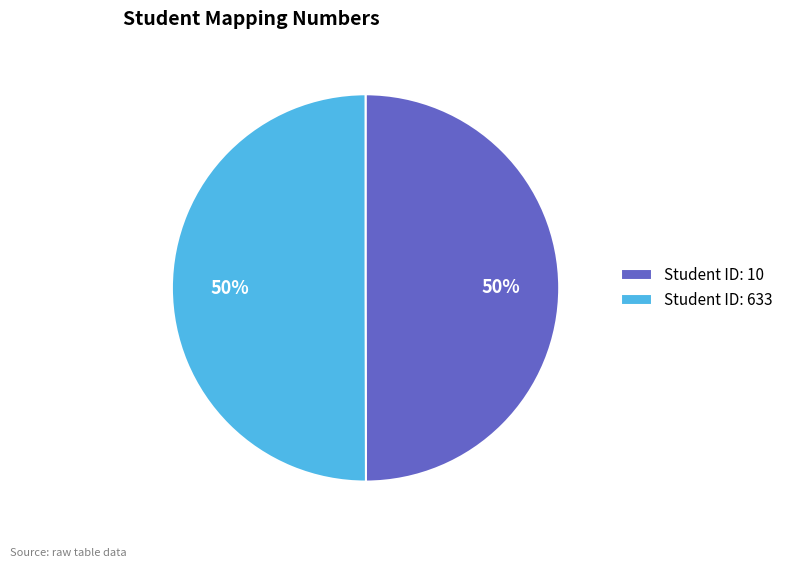

What is the ratio of the value at Student ID: 633 to the value at Student ID: 10?

1.0